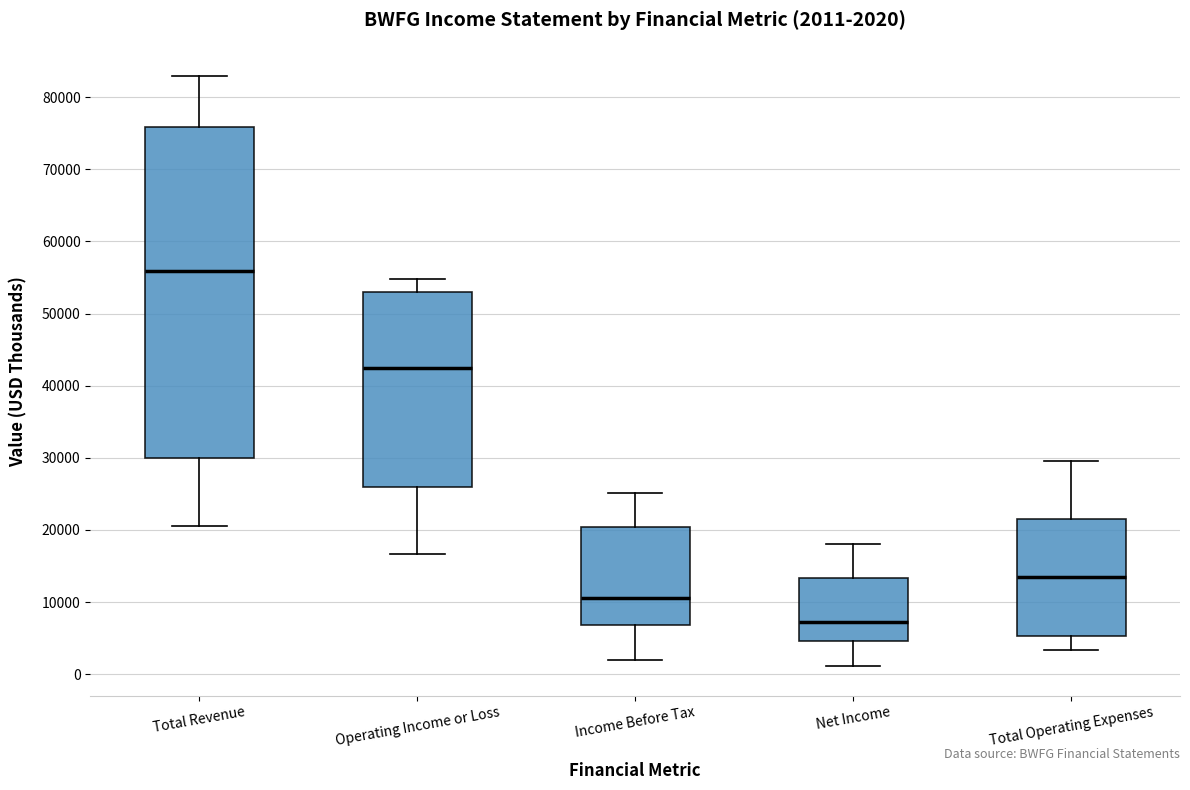

Which box is the tallest, from its lower edge to its upper edge?

Total Revenue